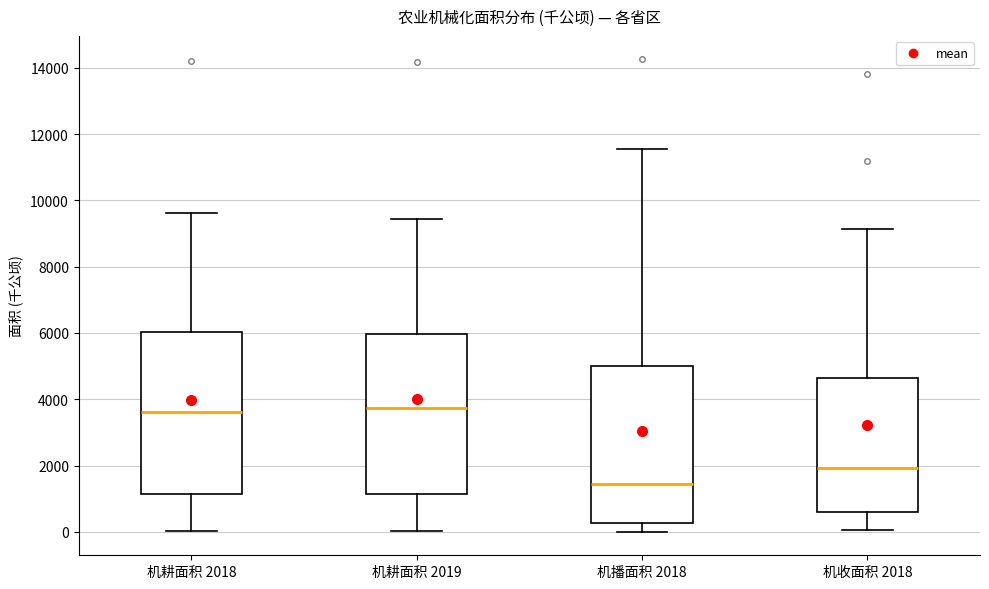

Reading left to right, read every box against the y-axis: the position of its median line, the range the box covers, and the ends of its whiskers. The values are not printed on the chart, so give them approximately, as read against the axis.

机耕面积 2018: median 3600, box 1200 to 6000, whiskers 0 to 9600
机耕面积 2019: median 3800, box 1200 to 6000, whiskers 0 to 9400
机播面积 2018: median 1400, box 200 to 5000, whiskers 0 to 11600
机收面积 2018: median 2000, box 600 to 4600, whiskers 0 to 9200